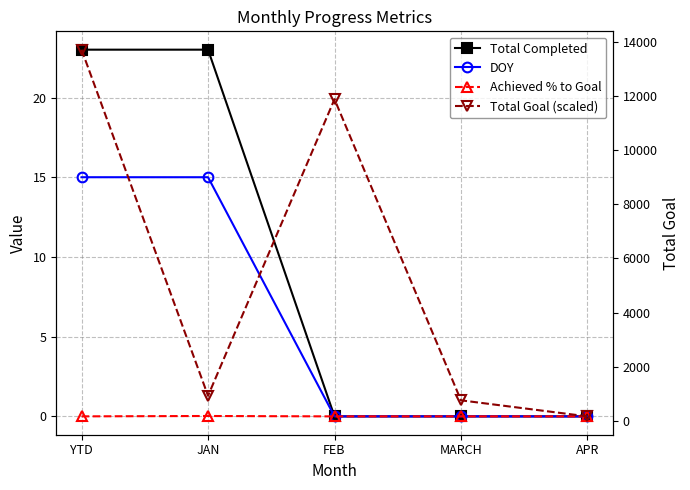

Is it true that Achieved % to Goal equals -0.0 at MARCH?

False